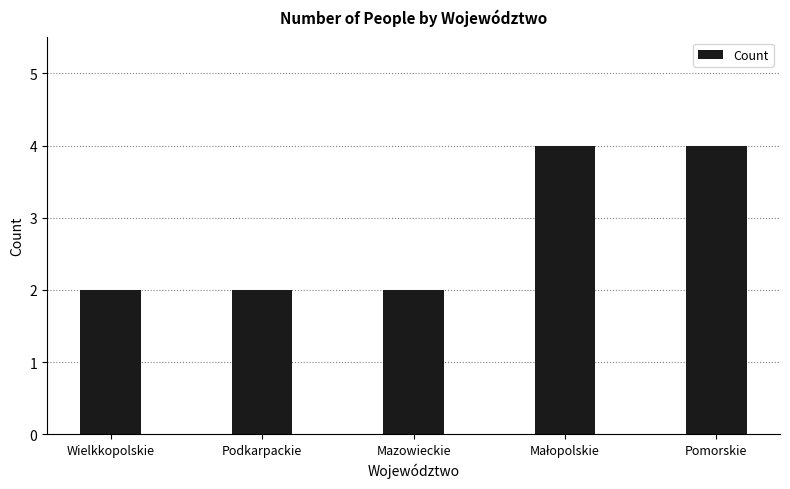

The value at Wielkkopolskie is 1. True or false?

False